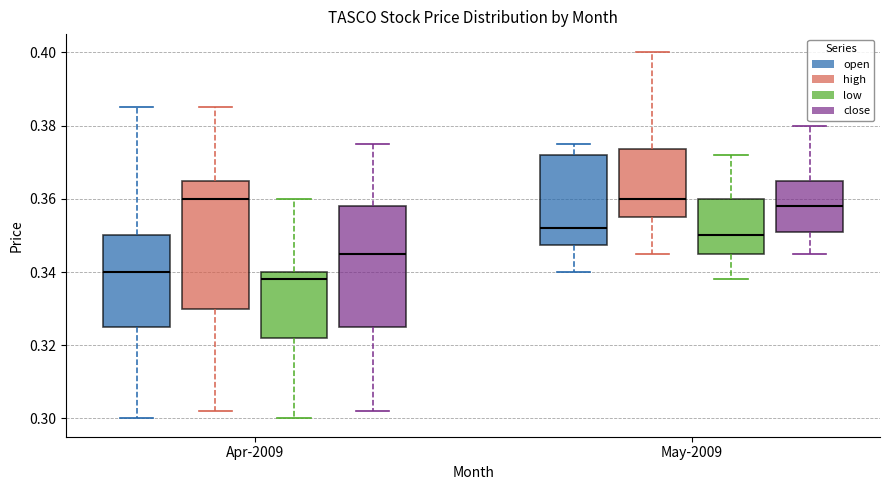

Where is the upper edge of the box for May-2009 (low) on the y-axis? The values are not printed on the chart, so give them approximately, as read against the axis.

0.360